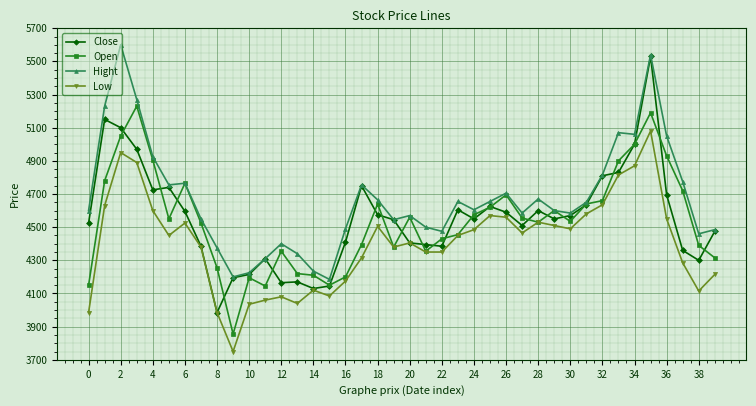

Which series has the widest spread of values?

Close